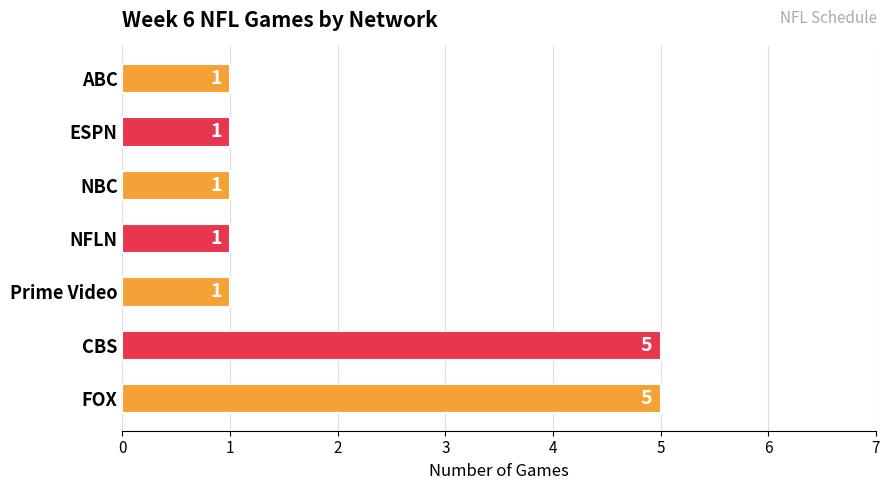

The value at NBC is 1. True or false?

True